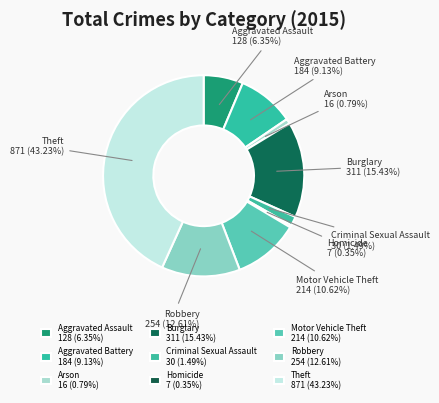

To the nearest percent, what is the difference between the Aggravated Battery and Arson slice percentages?

8%